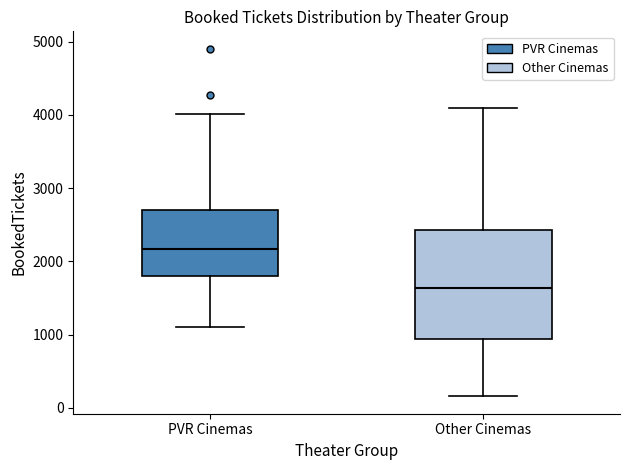

Which box has the highest median line?

PVR Cinemas